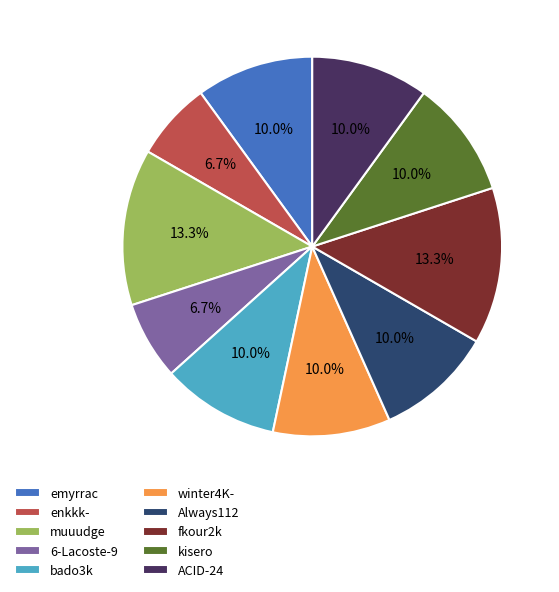

To the nearest percent, what portion does emyrrac represent?

10%